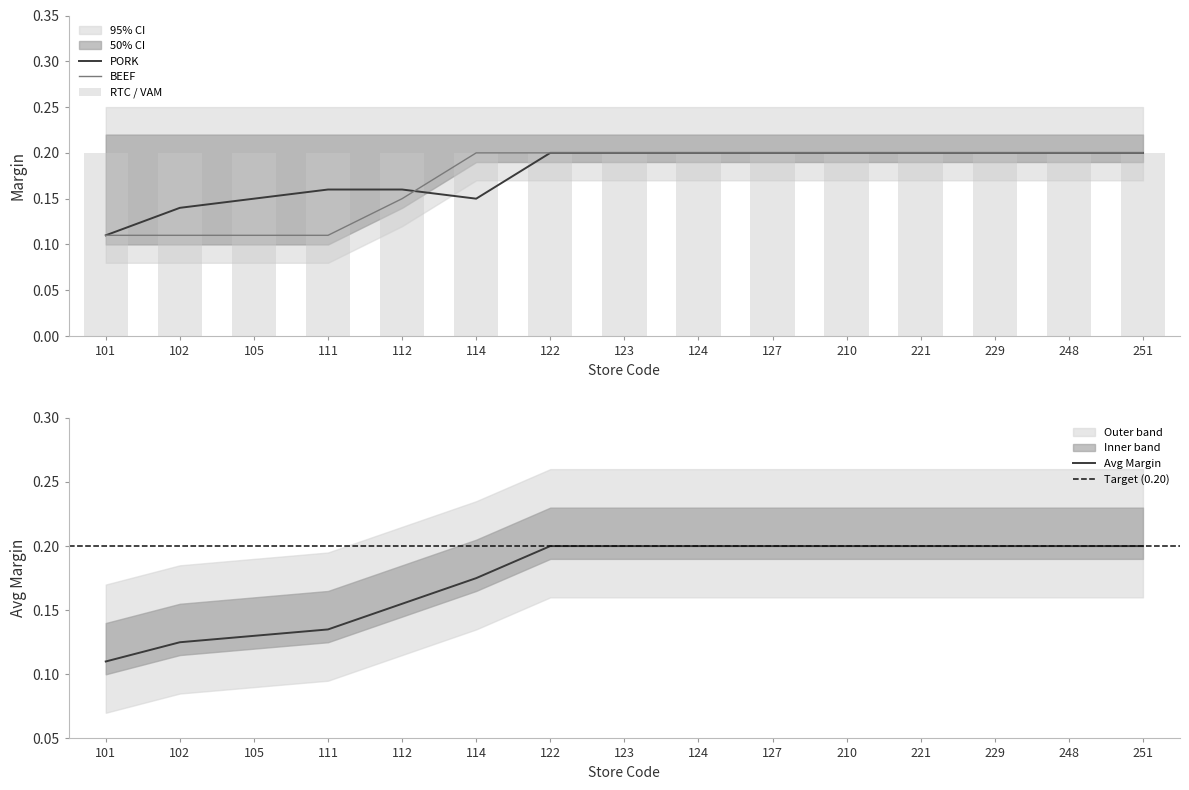

The value of PORK at 101 is 0.1. True or false?

False